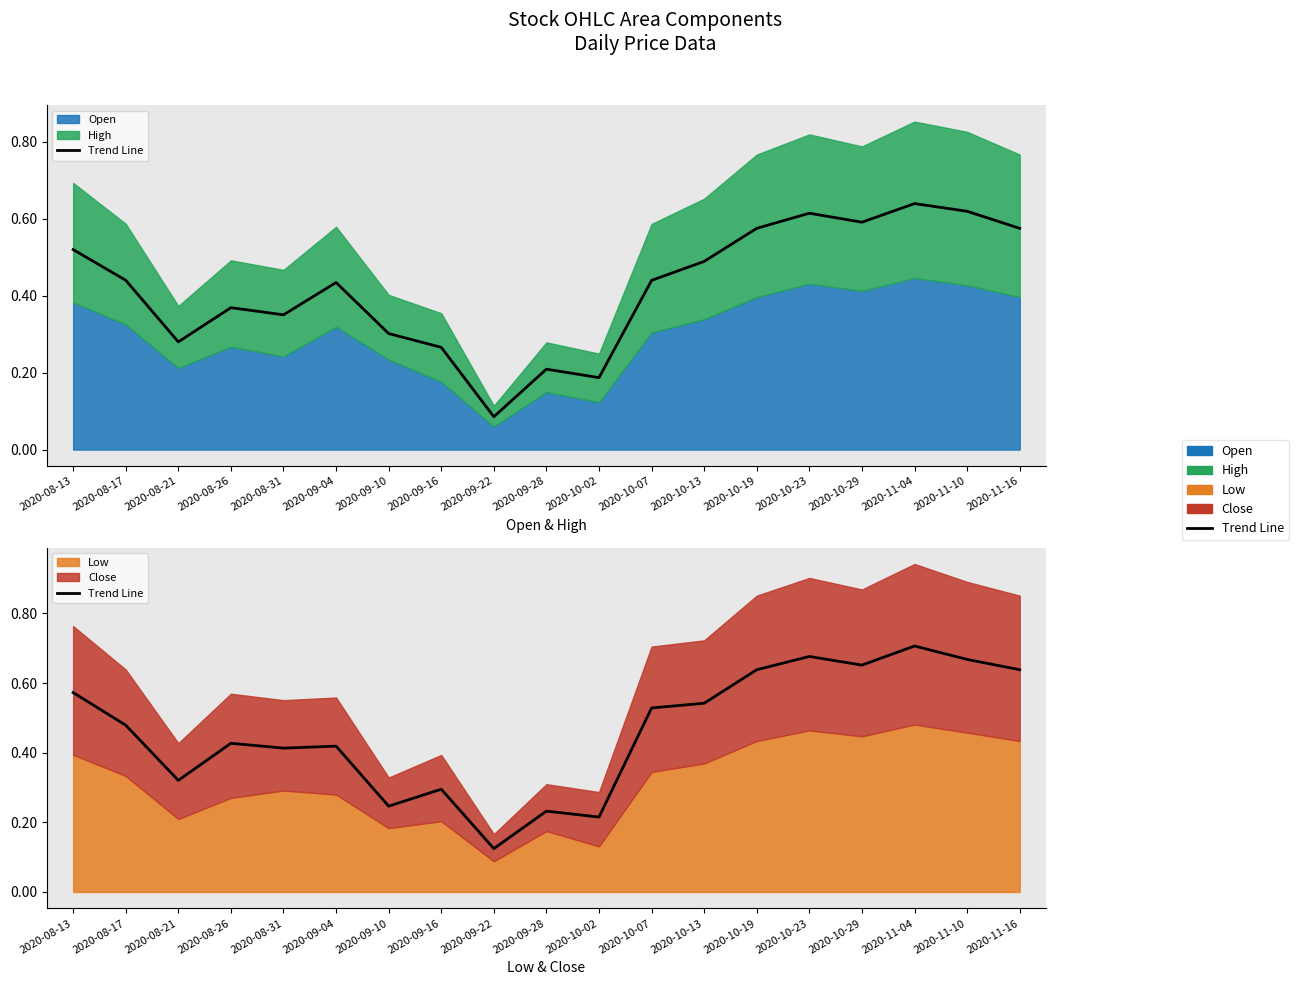

Reading left to right, transcribe all the data shown in this chart.

2020-08-13=0.6	2020-08-17=0.5	2020-08-21=0.3	2020-08-26=0.4	2020-08-31=0.4	2020-09-04=0.4	2020-09-10=0.2	2020-09-16=0.3	2020-09-22=0.1	2020-09-28=0.2	2020-10-02=0.2	2020-10-07=0.5	2020-10-13=0.5	2020-10-19=0.6	2020-10-23=0.7	2020-10-29=0.7	2020-11-04=0.7	2020-11-10=0.7	2020-11-16=0.6